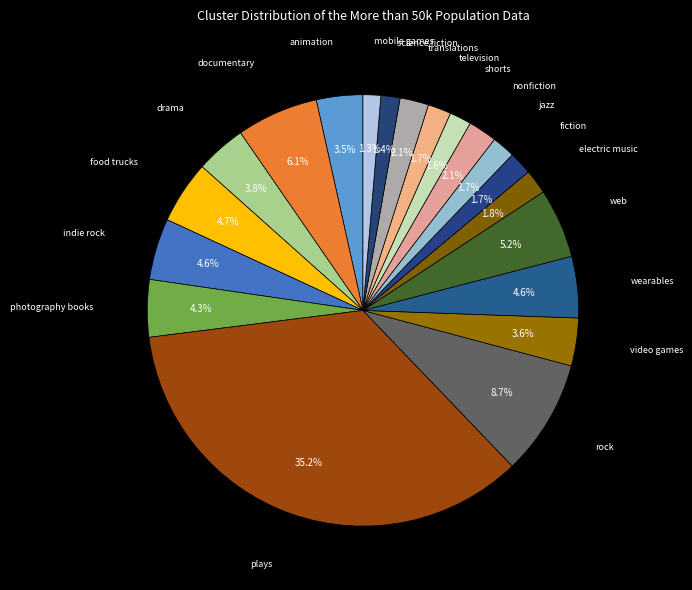

Is the sum of animation and photography books greater than half?

No